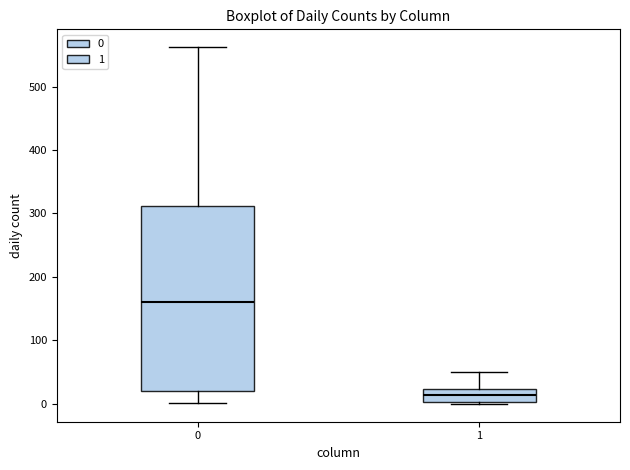

Which box's median line is the lowest?

1